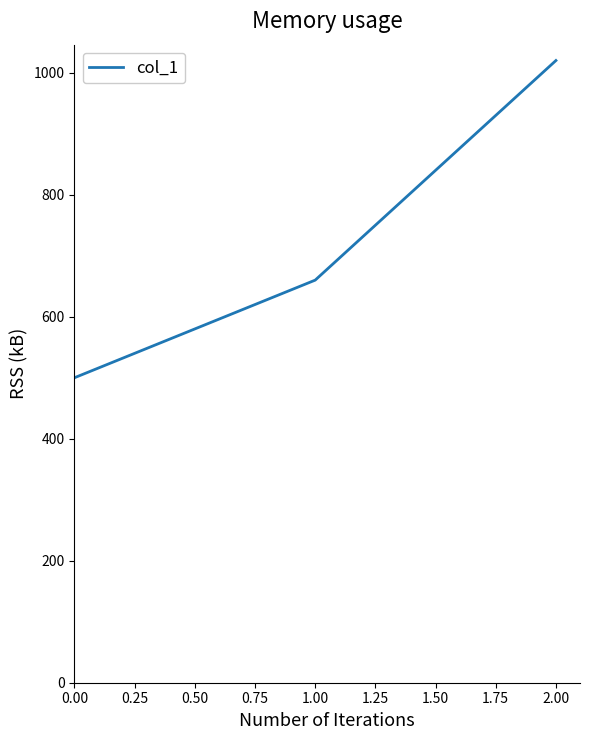

What is the maximum value shown in the chart?

1020